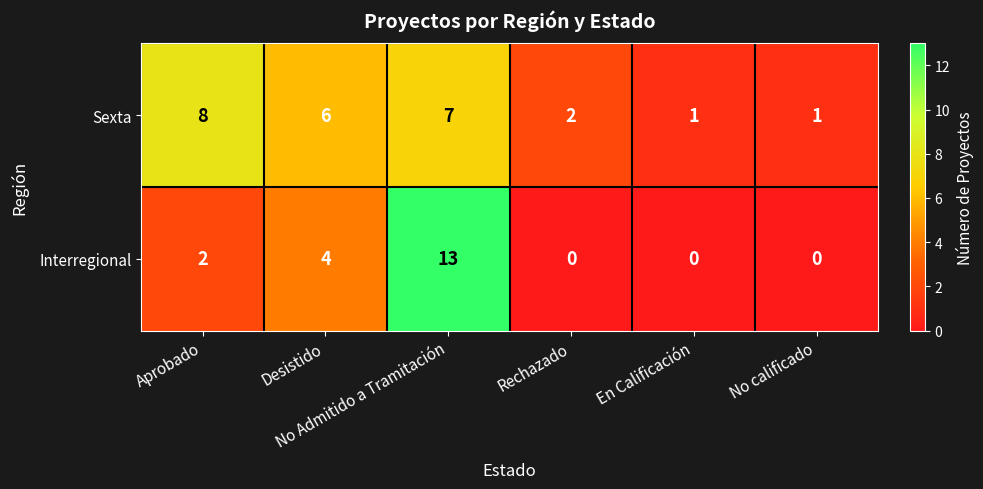

At how many categories does at least one series exceed 4?

3